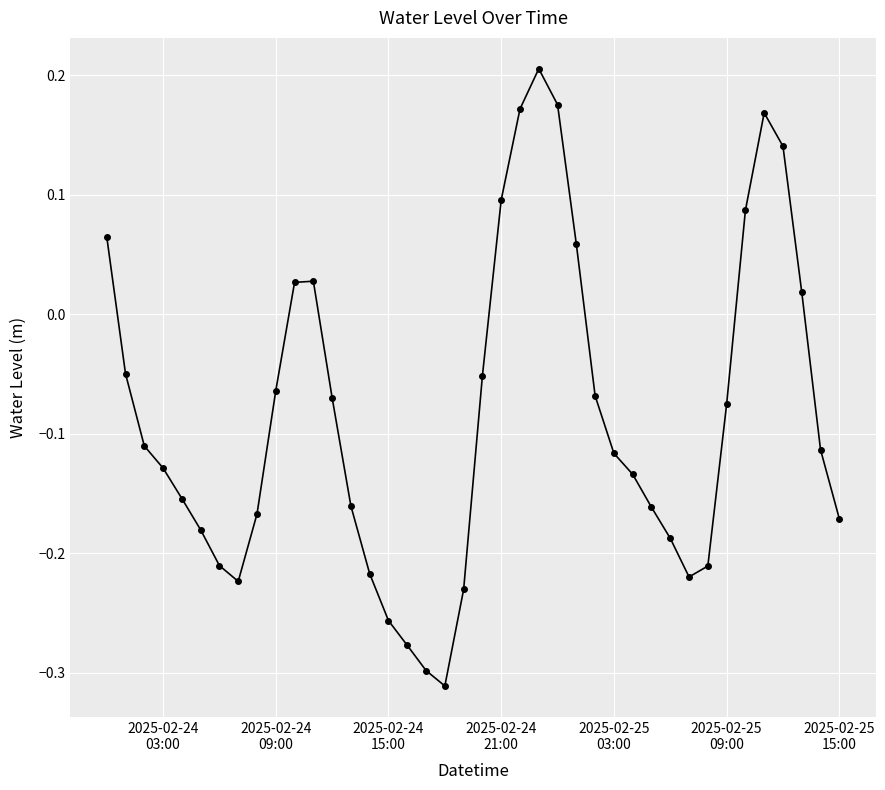

How many interior local valleys (lower than both neighbors) does the data have?

3